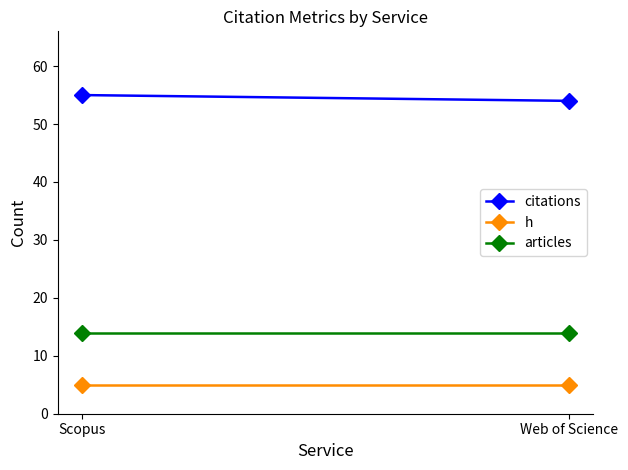

How many values in the citations series are below 55?

1